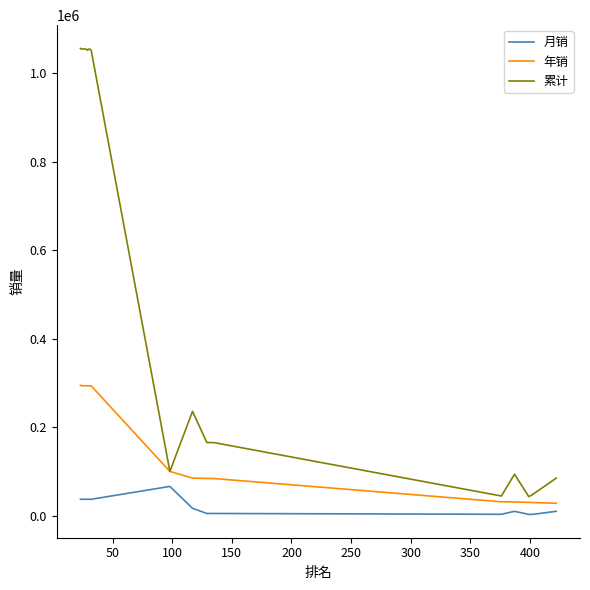

Which series has the largest range (max minus min)?

累计